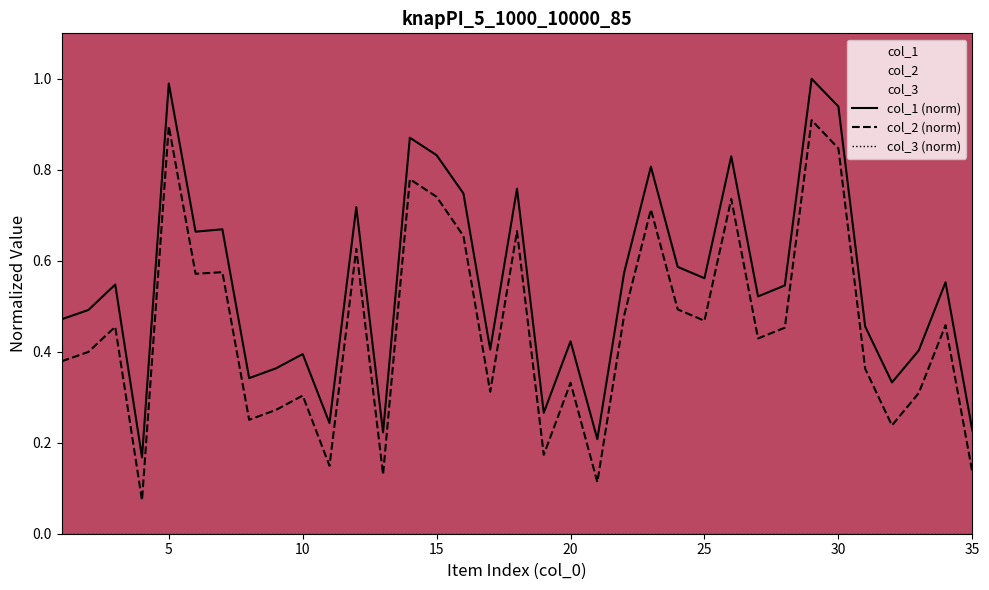

True or false: col_2 (norm) and col_1 (norm) intersect in this chart.

False